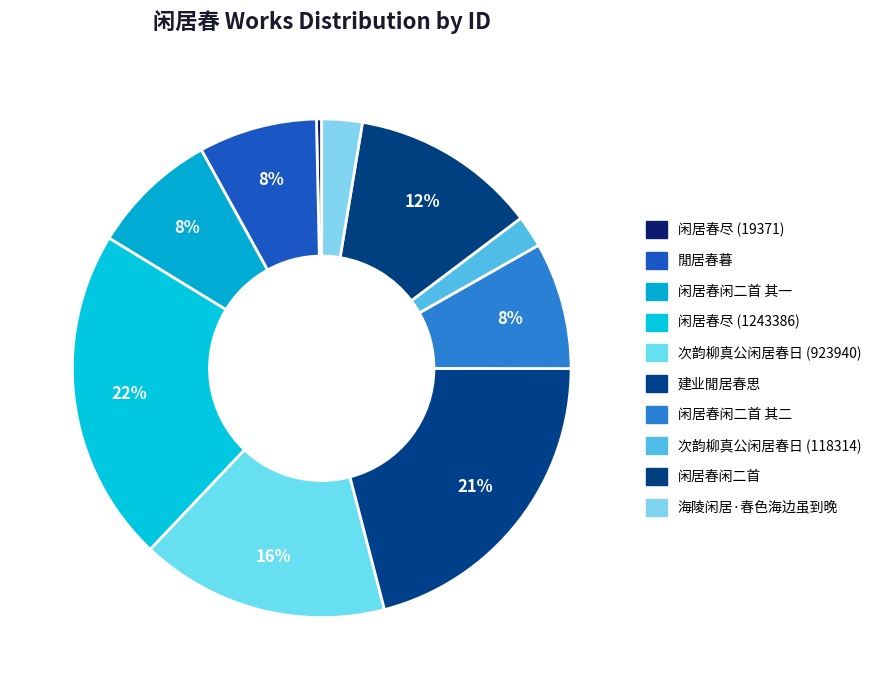

Count the number of slices in the pie.

10